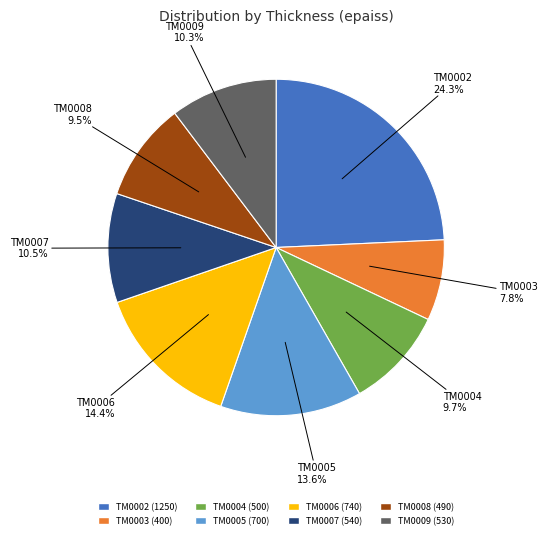

How many slices are in this pie chart?

8